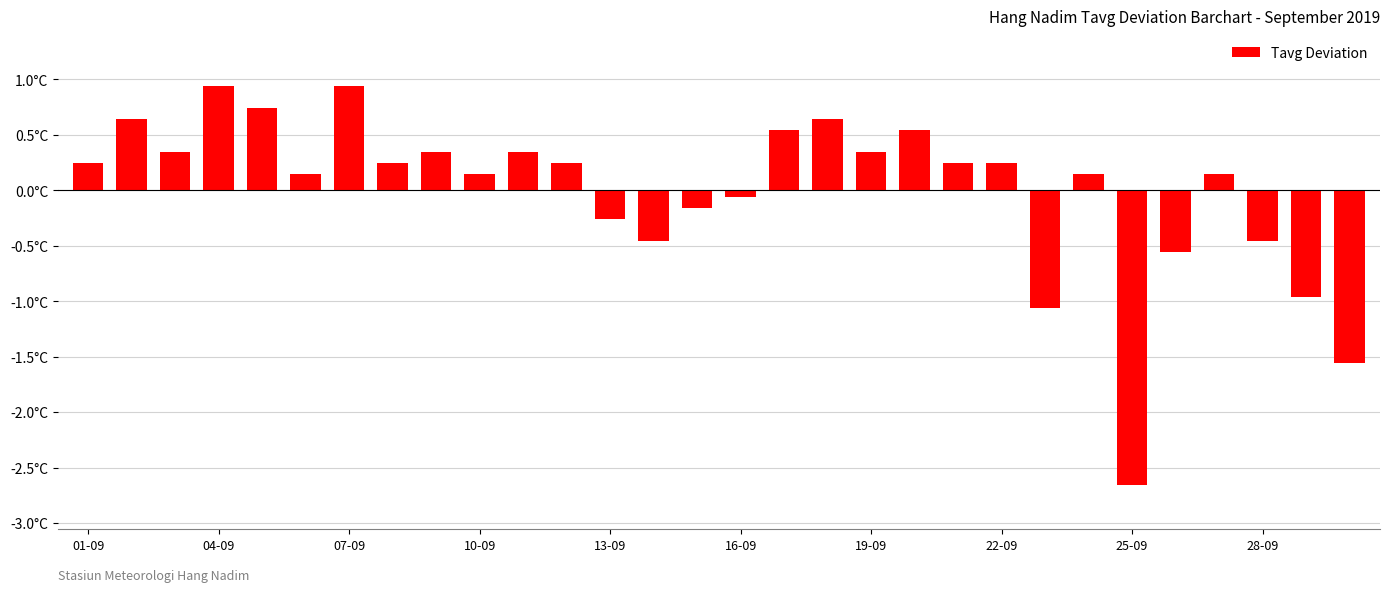

Does the chart contain any negative values?

Yes